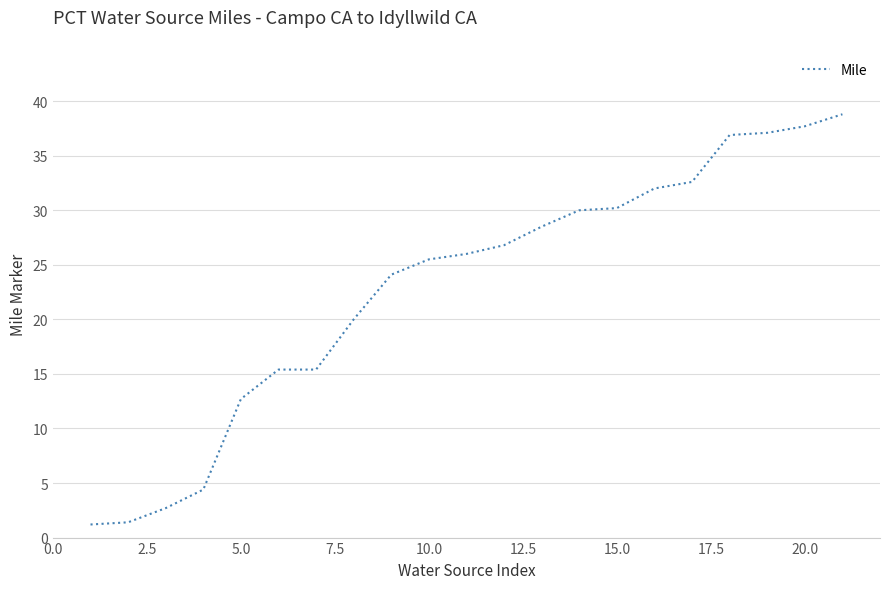

What is the difference between the maximum and minimum values?

37.6